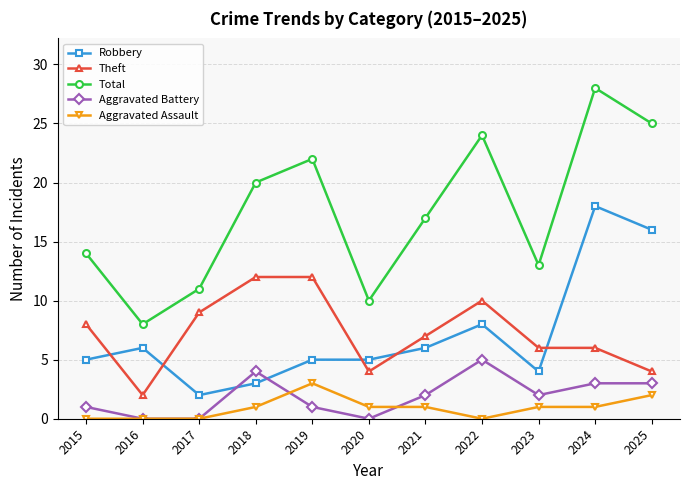

At which category does Theft reach its first local valley?

2016